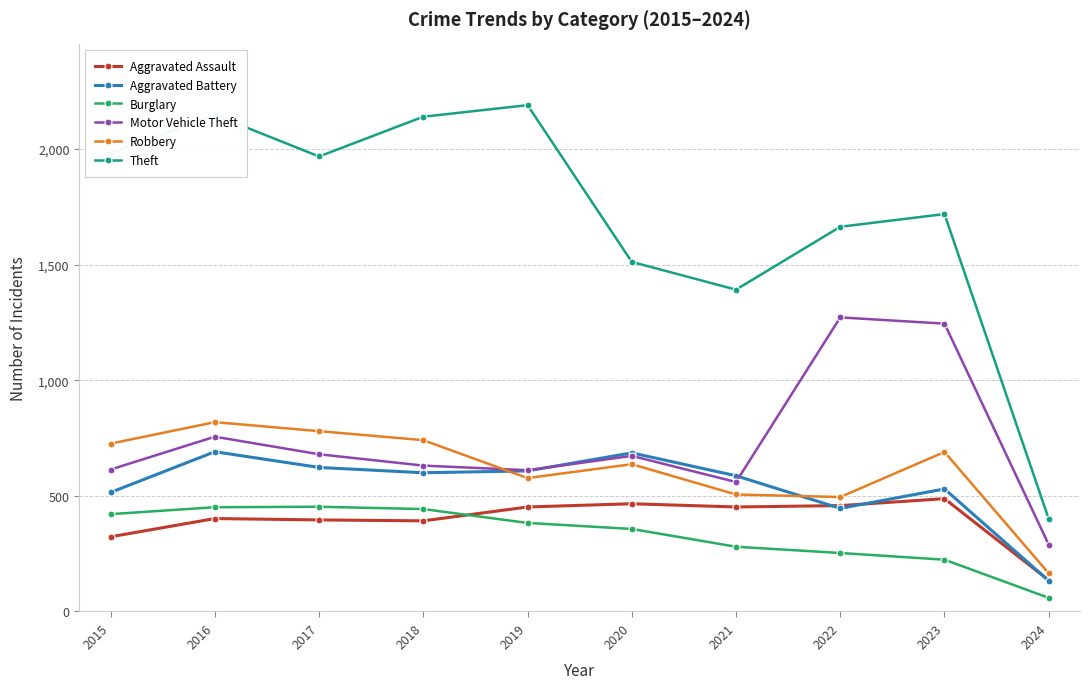

What is the difference between the maximum and second lowest values in the Motor Vehicle Theft series?

712